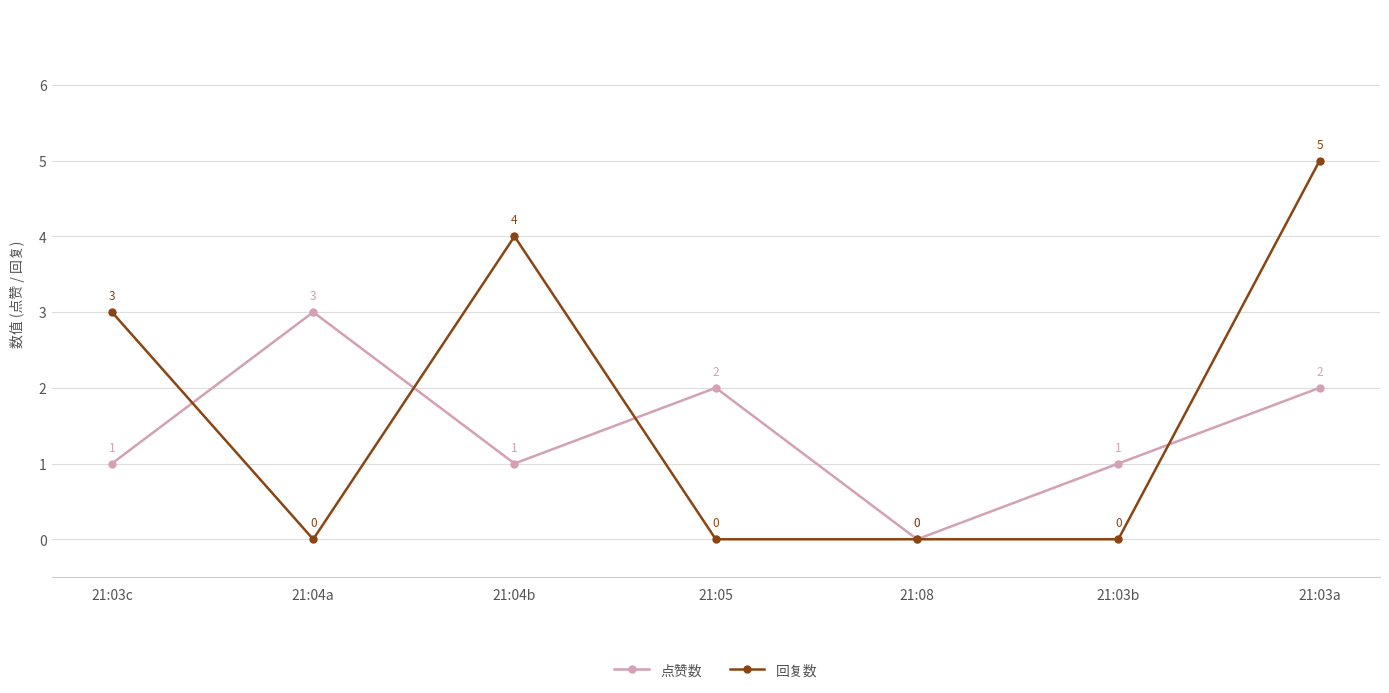

How many series are shown in this chart?

2